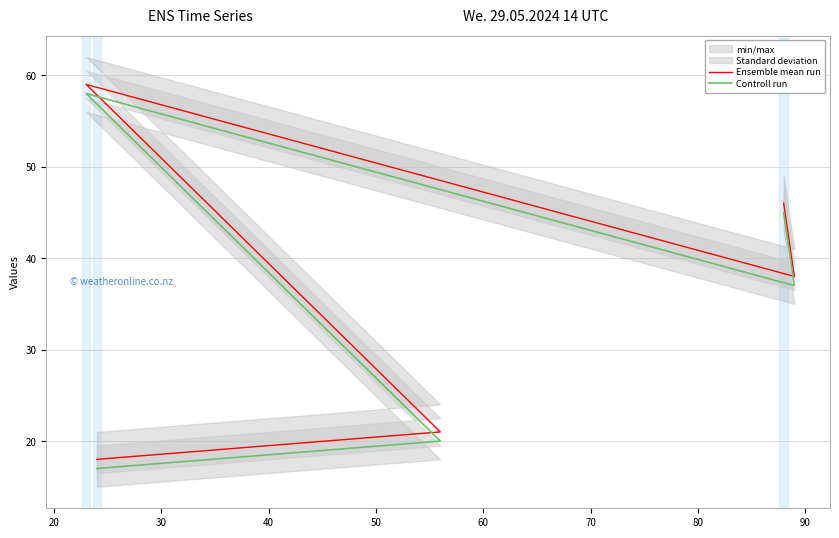

What is the sum of the Ensemble mean run values at 50 and 30?

77